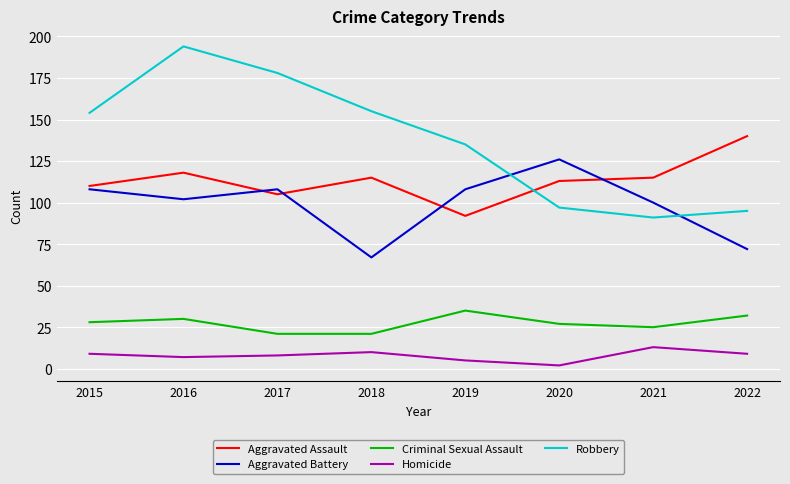

What is the sum of all Aggravated Battery values?

791